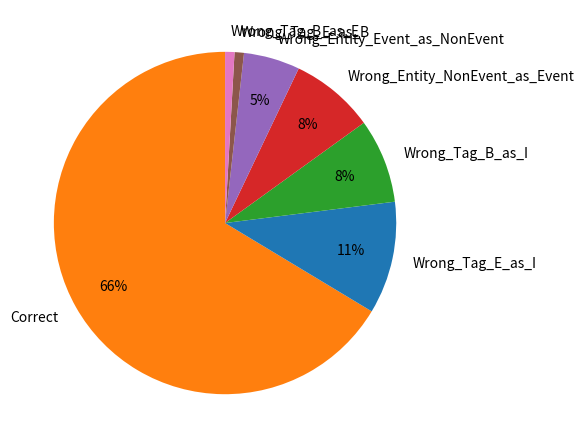

Approximately how many times larger is the value at Wrong_Entity_Event_as_NonEvent compared to Wrong_Tag_E_as_I?

0.5